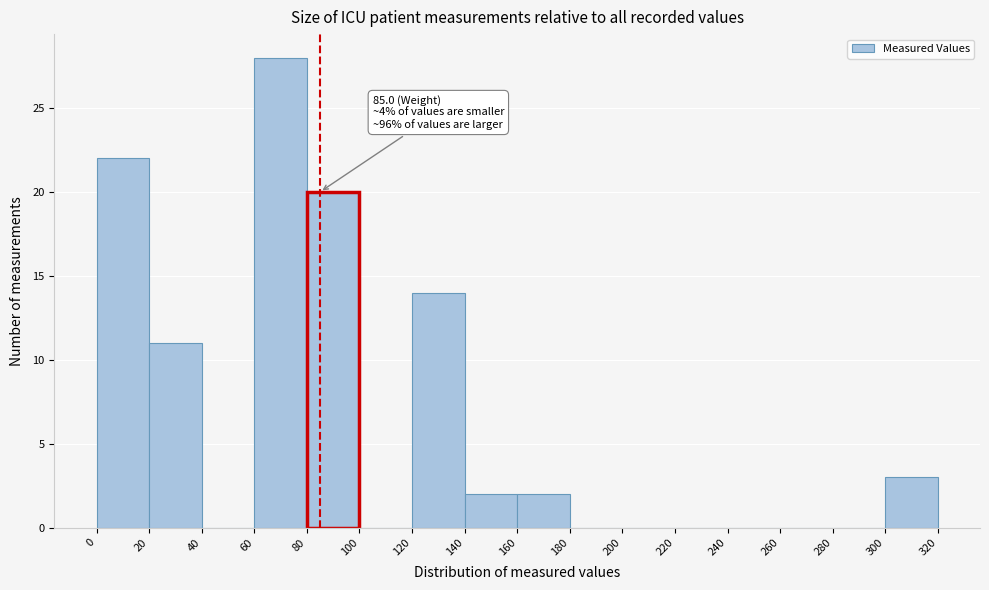

Which range on the x-axis has the tallest bar?

60 to 80